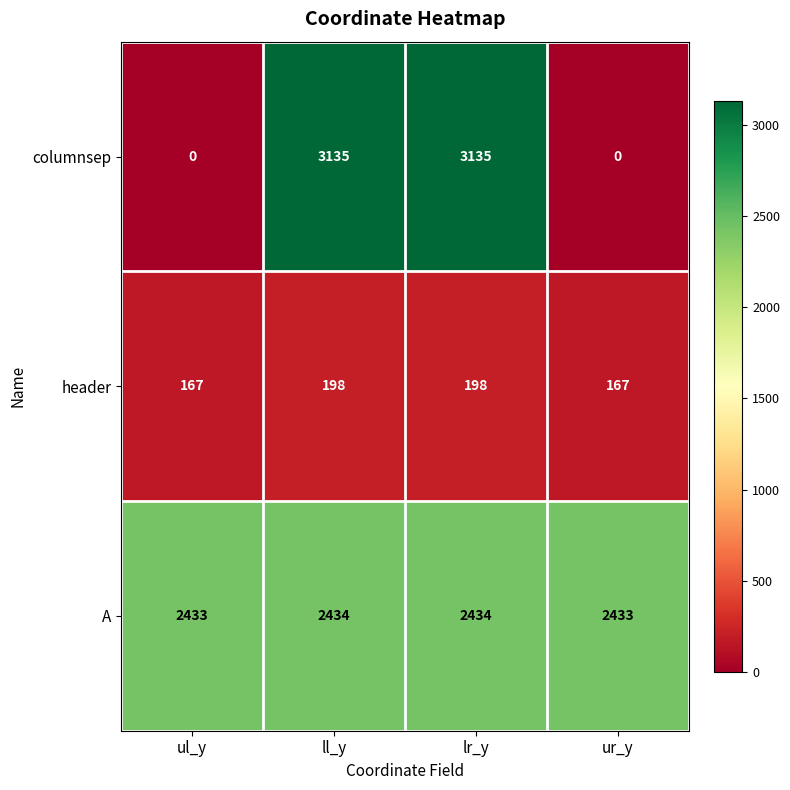

What is the sum of the A values at lr_y and ul_y?

4867